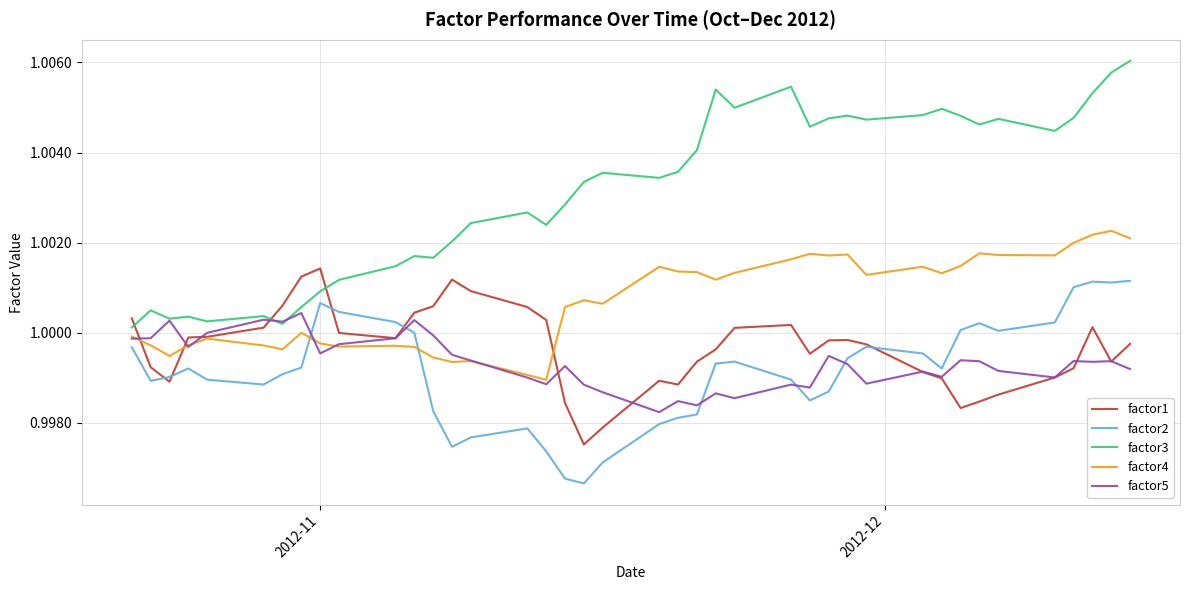

How many categories are shown in the chart?

40